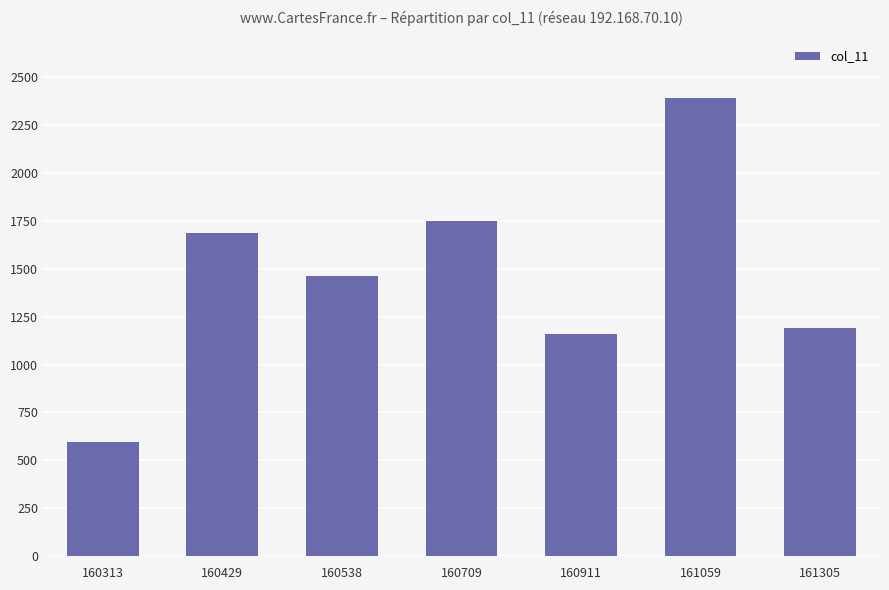

What is the difference between the maximum and minimum values?

1798